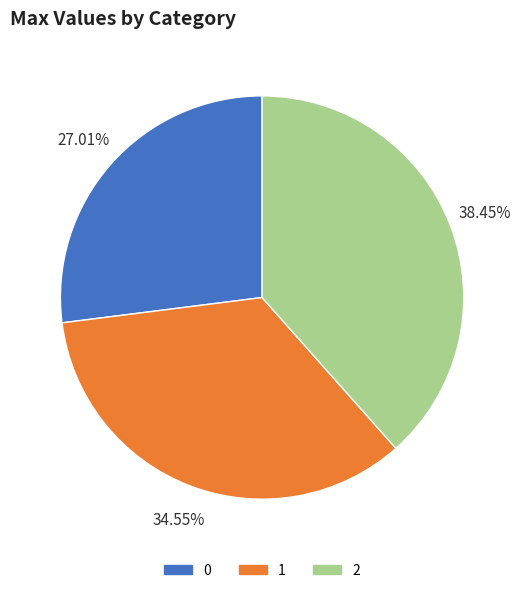

To the nearest percent, what portion does 2 represent?

38%